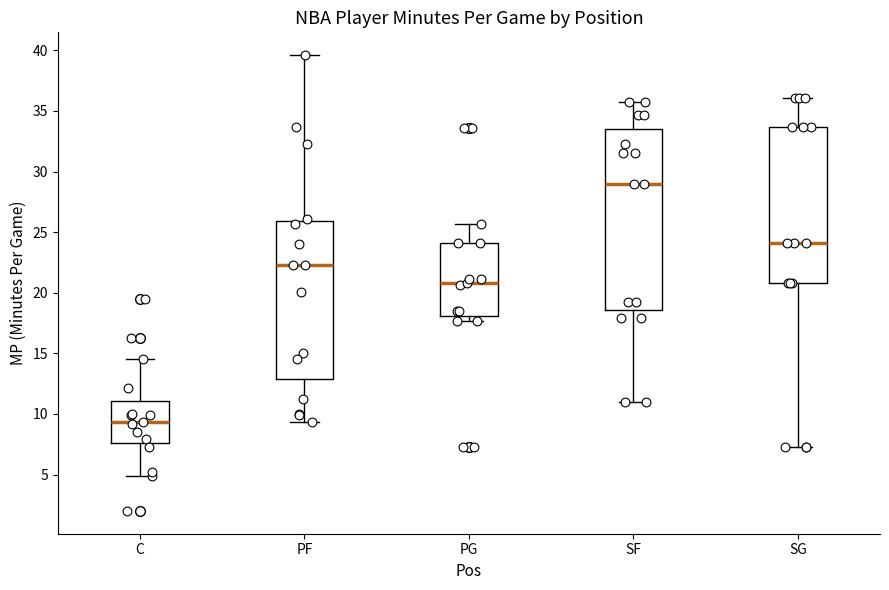

Which box is the tallest, from its lower edge to its upper edge?

SF